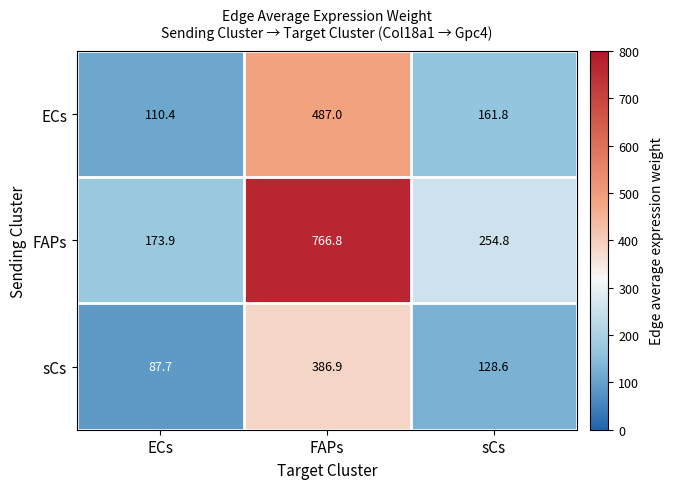

Reading left to right, what are all the values shown in this chart?

ECs: ECs=110.4	FAPs=487.0	sCs=161.8
FAPs: ECs=173.9	FAPs=766.8	sCs=254.8
sCs: ECs=87.7	FAPs=386.9	sCs=128.6